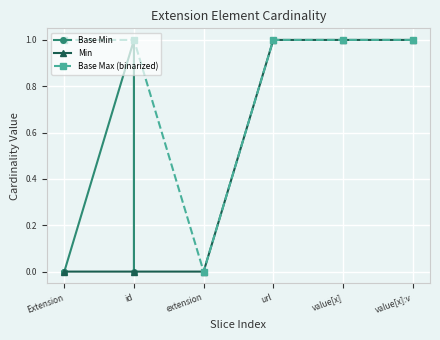

Is it true that Min equals 1 at value[x]:v?

True